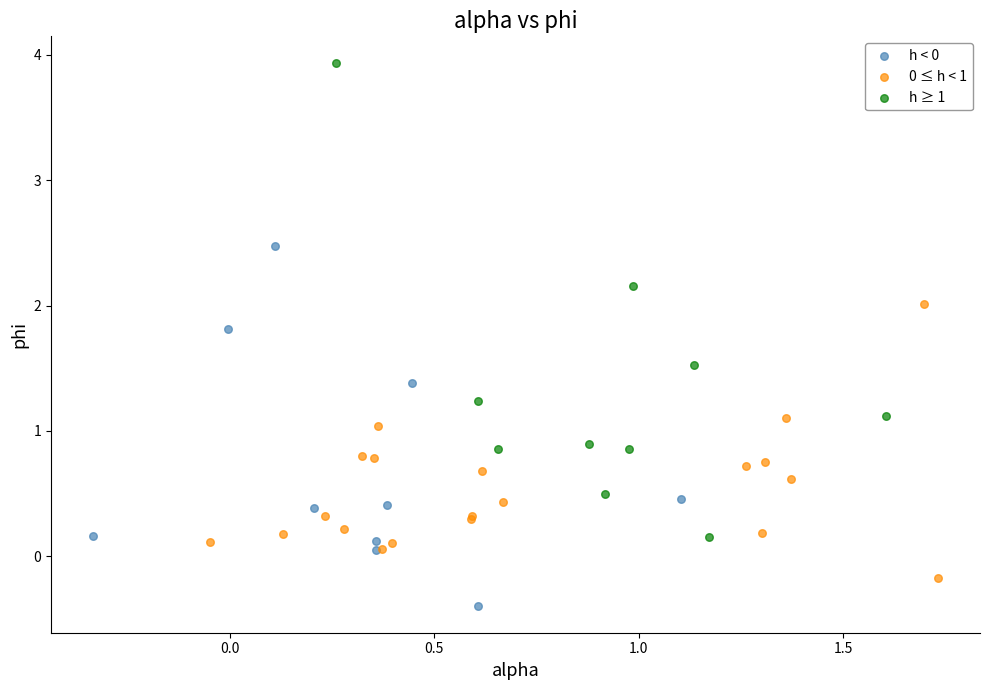

Which series contains the lowest Y value?

h < 0